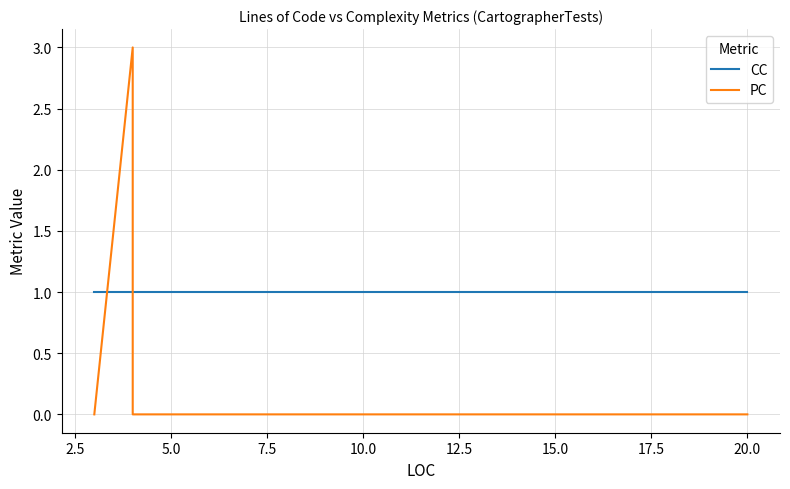

Reading right to left, list all the values displayed in this chart.

CC: 1	1	1	1	1	1	1	1	1	1	1	1	1	1	1	1	1	1	1	1	1	1	1	1	1	1	1	1	1	1	1	1	1	1	1	1	1	1	1	1
PC: 0	0	0	0	0	0	0	0	0	0	0	0	0	0	0	0	0	0	0	0	0	0	0	0	0	0	0	0	0	0	3	0	0	0	0	0	0	0	0	0